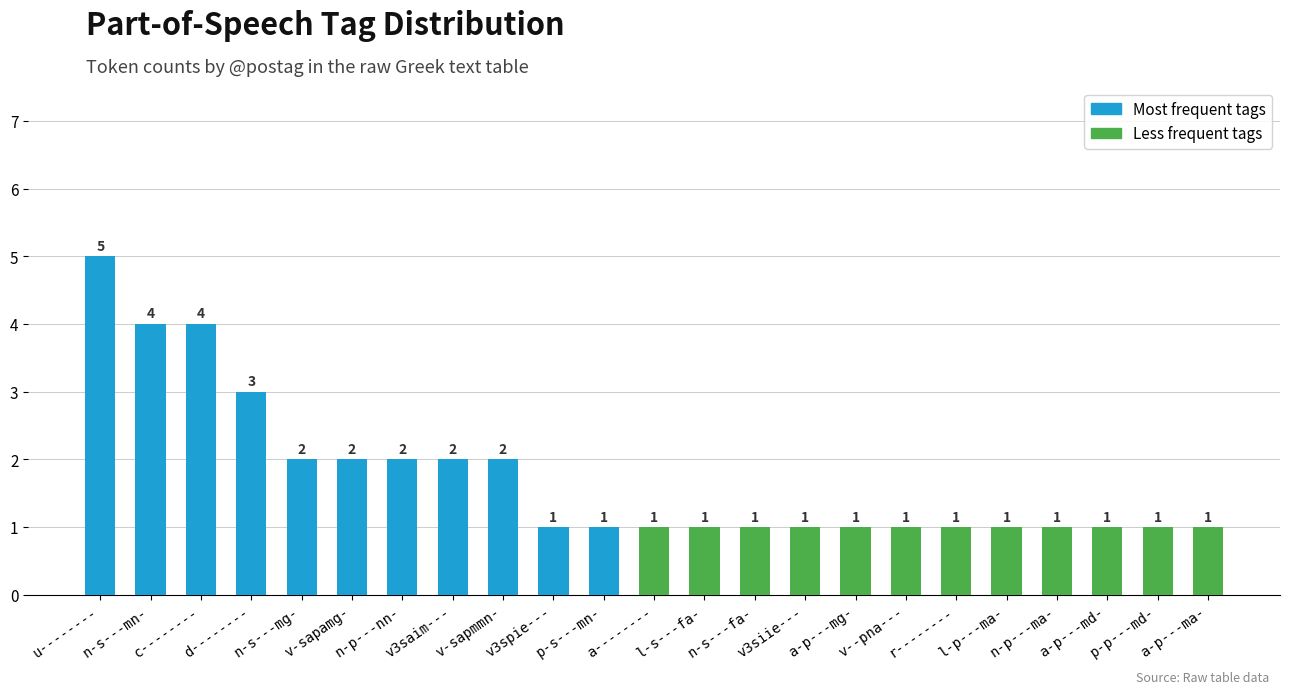

What is the change in value from u-------- to p-s---mn-?

-4